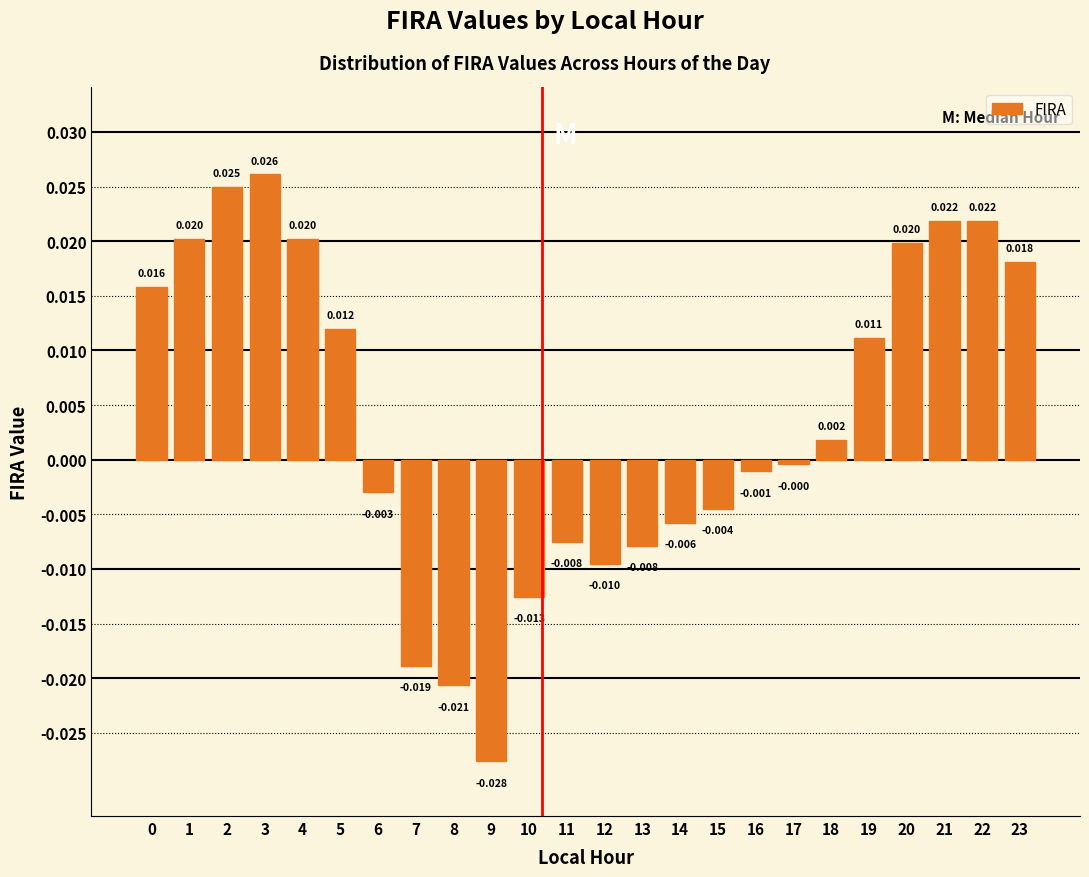

Are the bars horizontal?

No